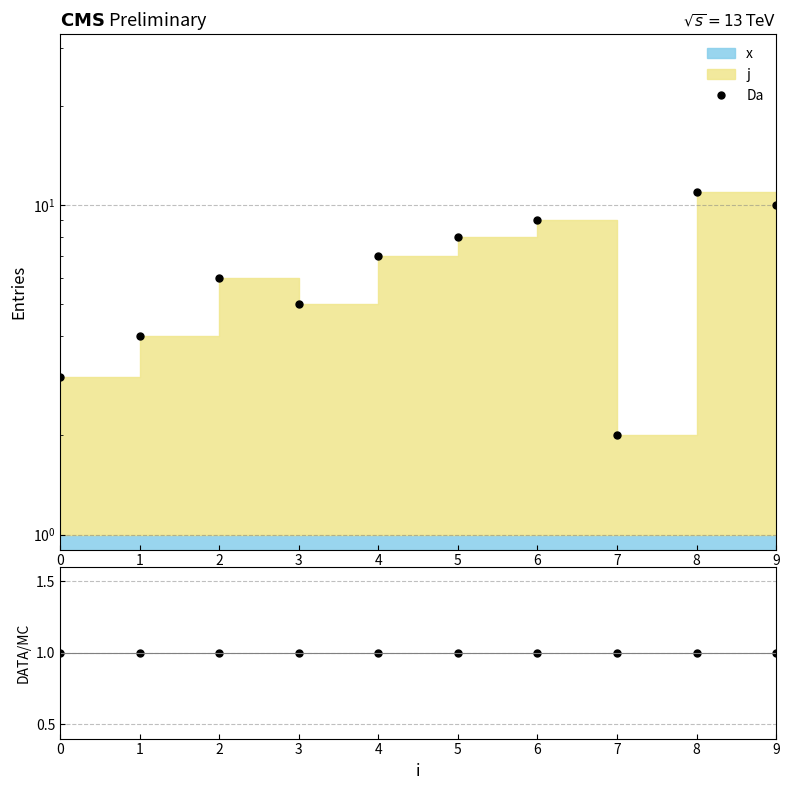

What is the sum of all DATA/MC values?

10